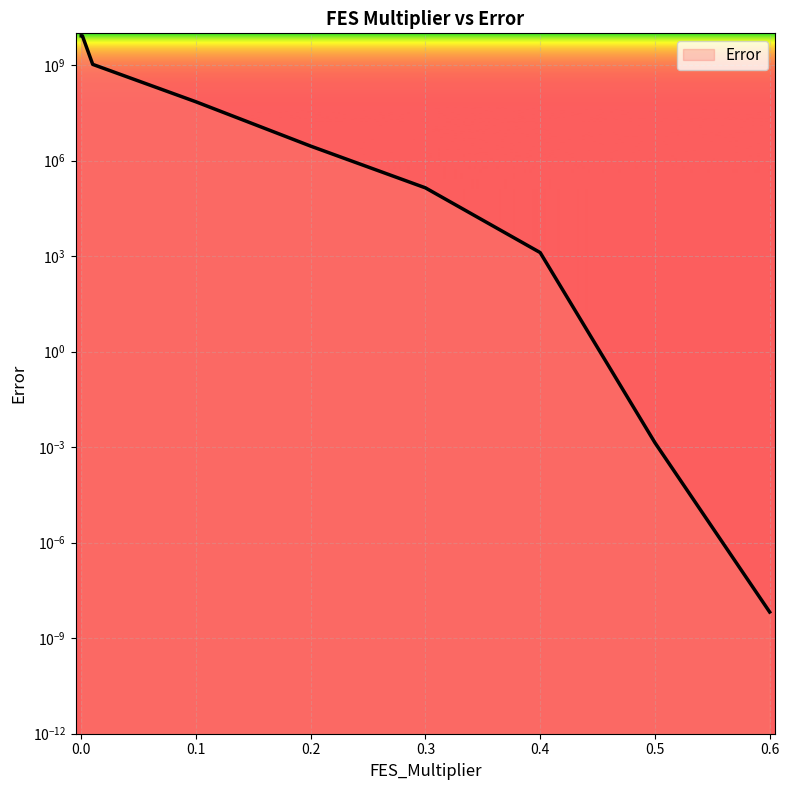

At which category does the chart reach its minimum across all series?

0.6